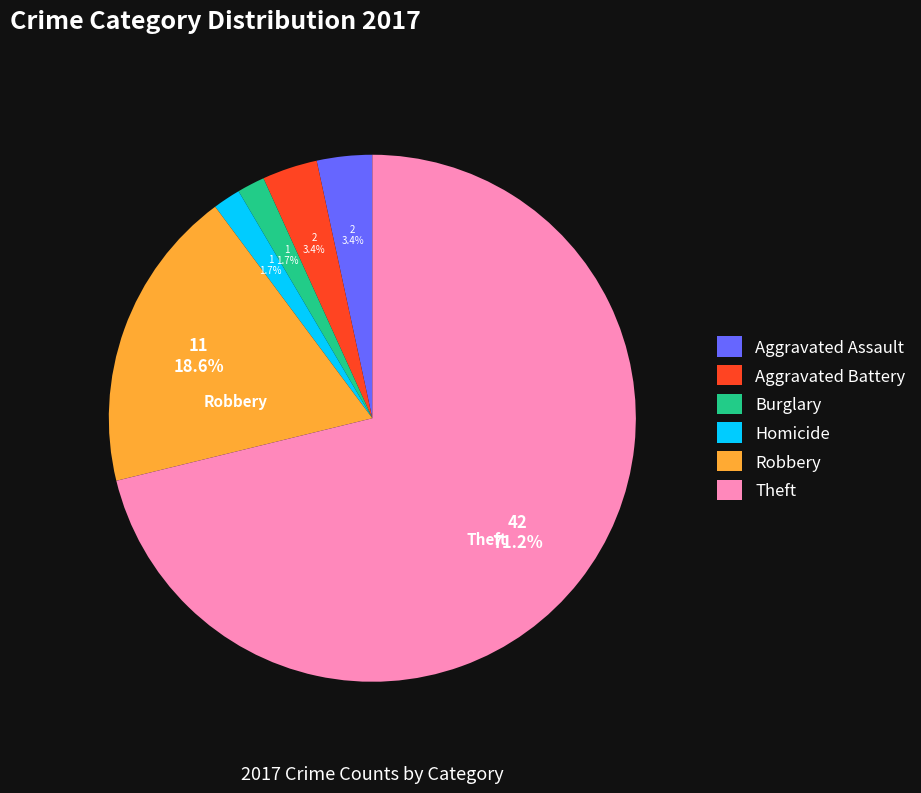

Count the number of slices in the pie.

6